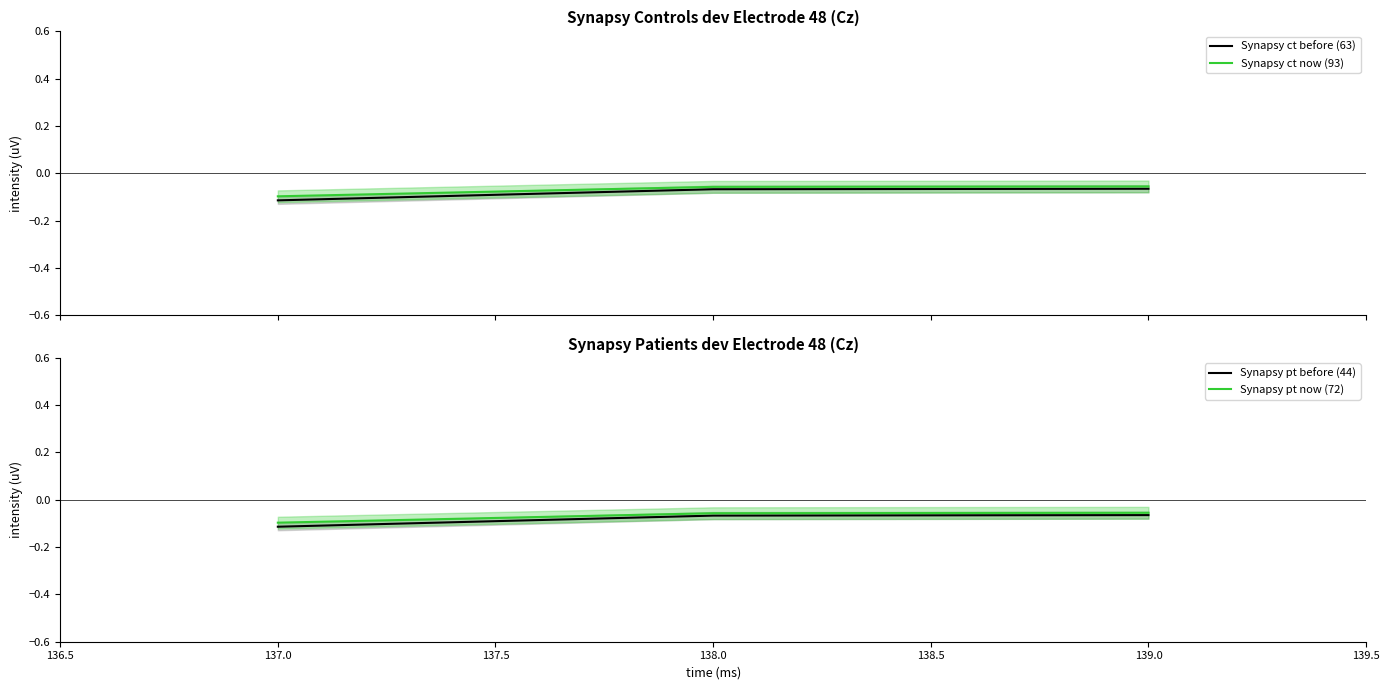

The Synapsy pt now (72) series shows -0.1 at 137.0. True or false?

True